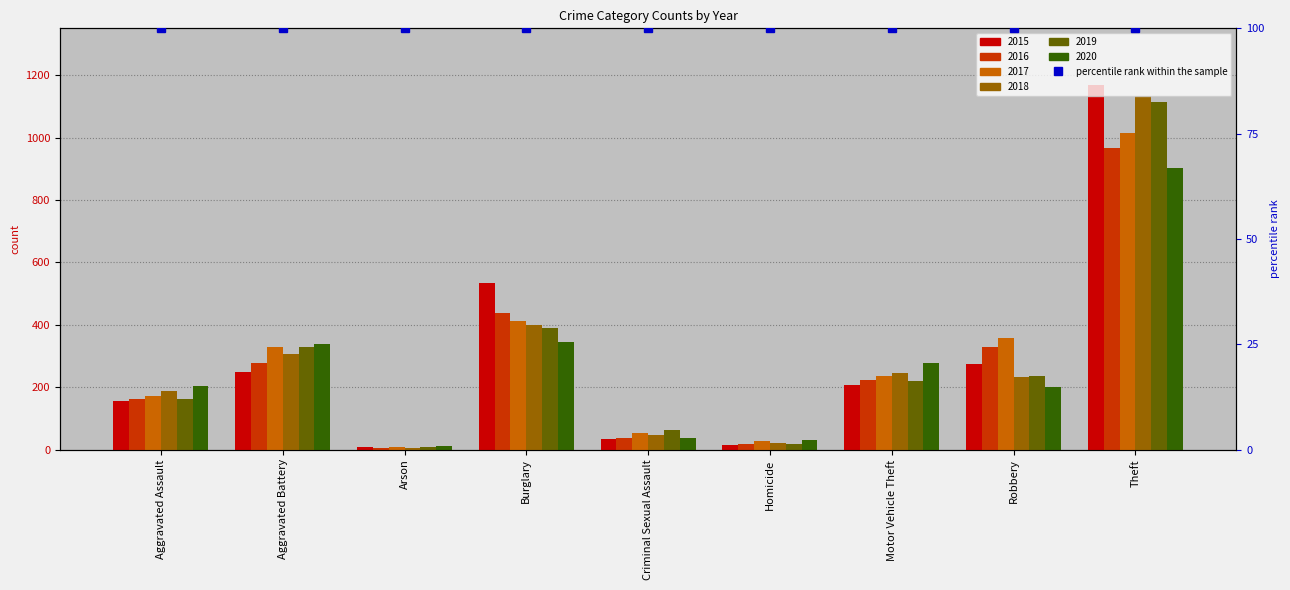

At how many categories does at least one series exceed 564?

1